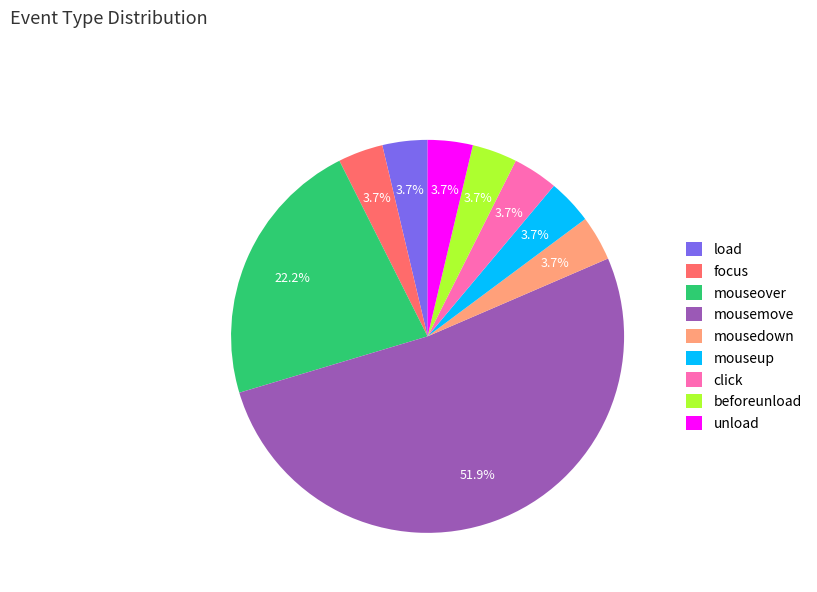

What percentage is the mouseover slice, to the nearest percent?

22%